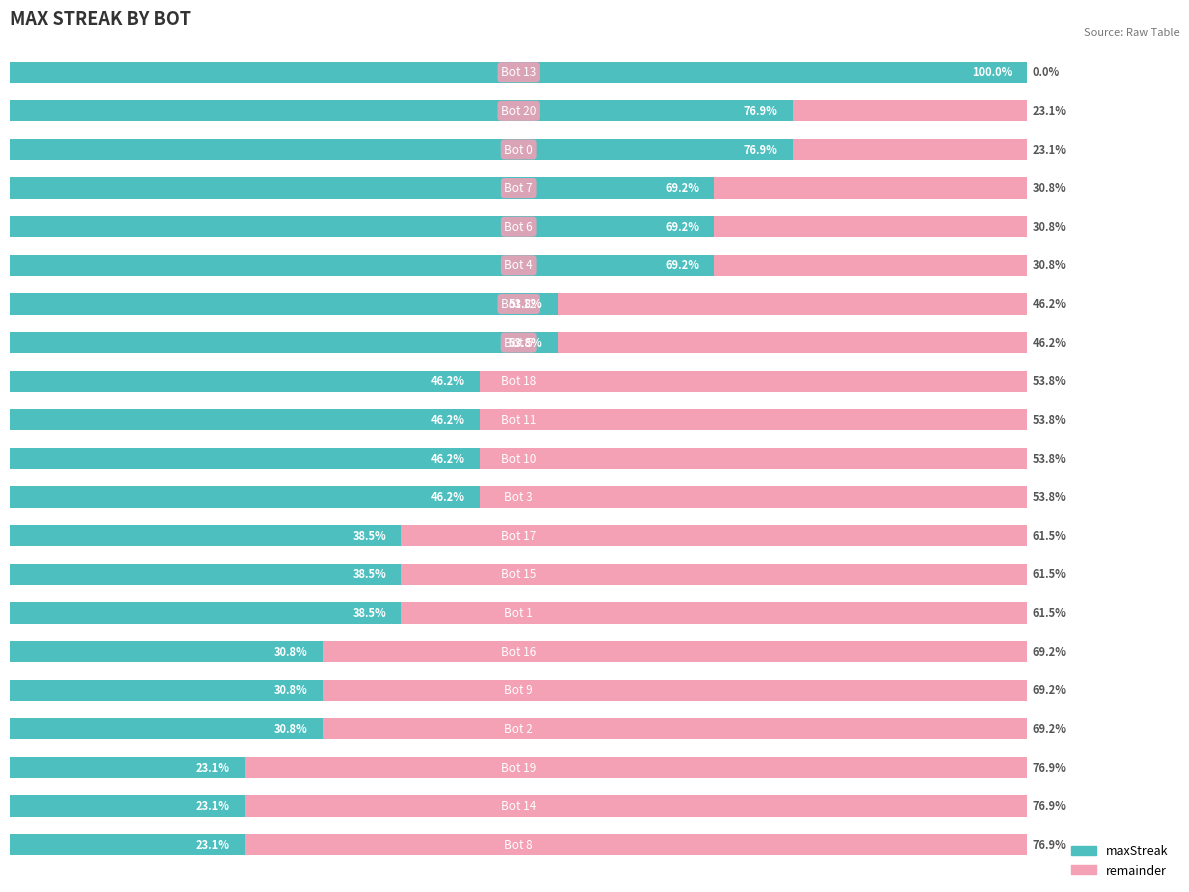

What are all the series names shown in the legend?

maxStreak, remainder